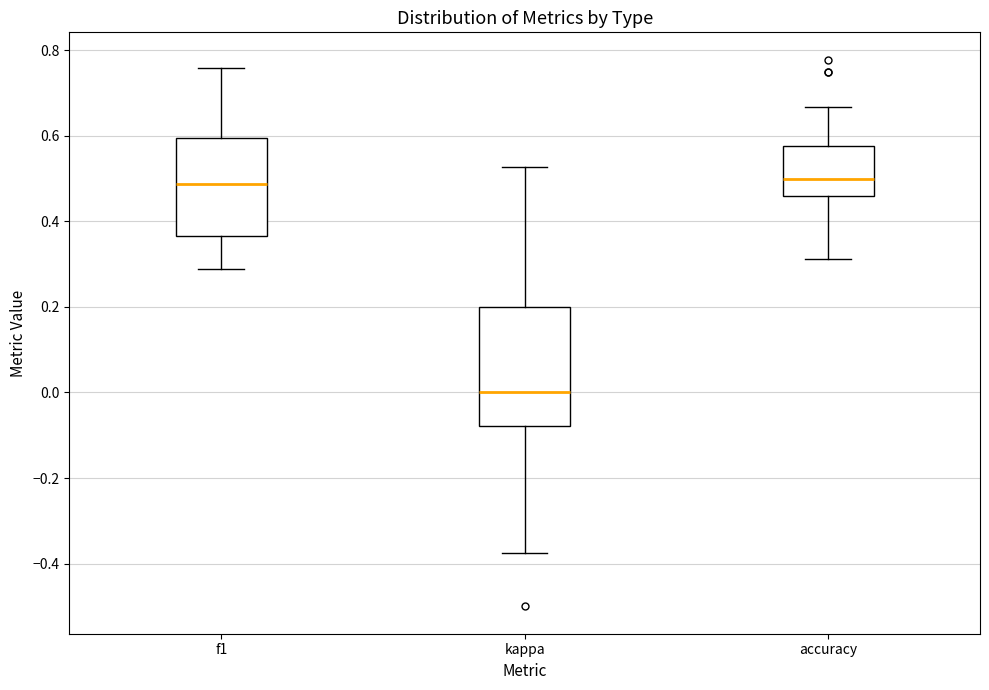

Where does the lower whisker of the box for kappa end on the y-axis? The values are not printed on the chart, so give them approximately, as read against the axis.

-0.38